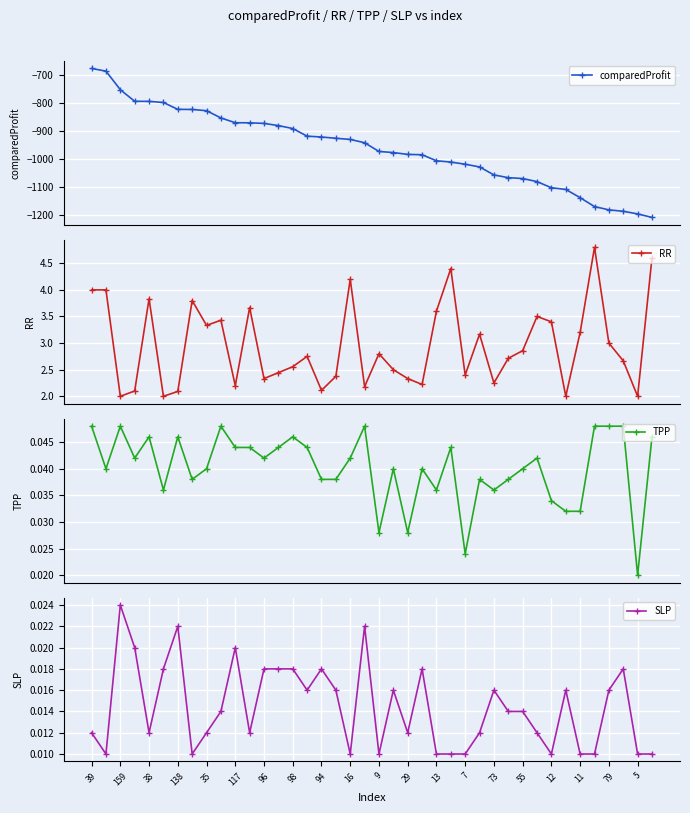

How many lines are shown in the chart?

4